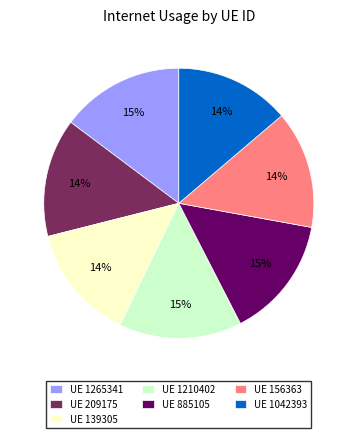

Is there a majority slice in this chart?

No